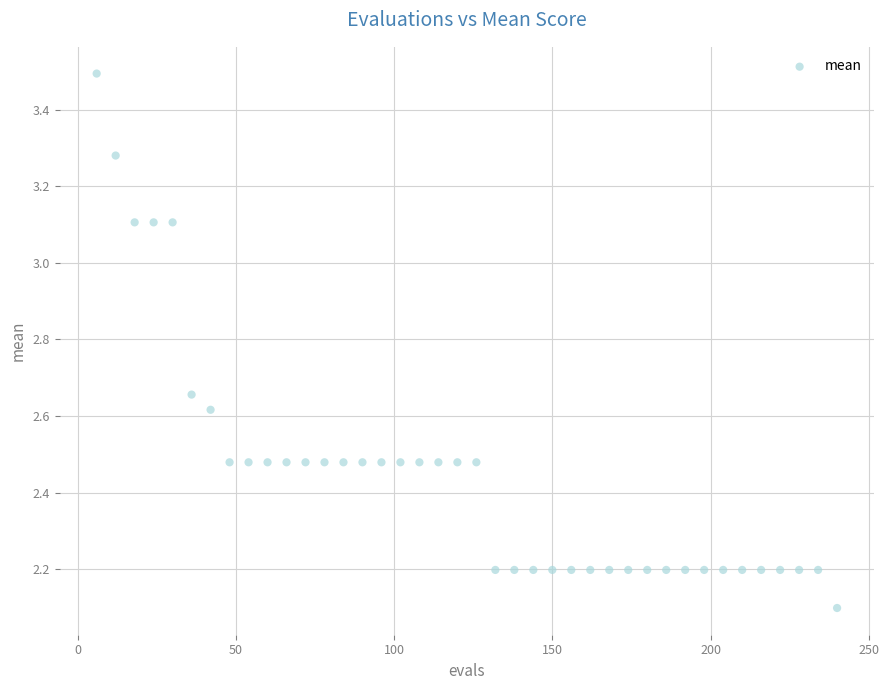

What Y value in the scatter plot is closest to 2?

2.1